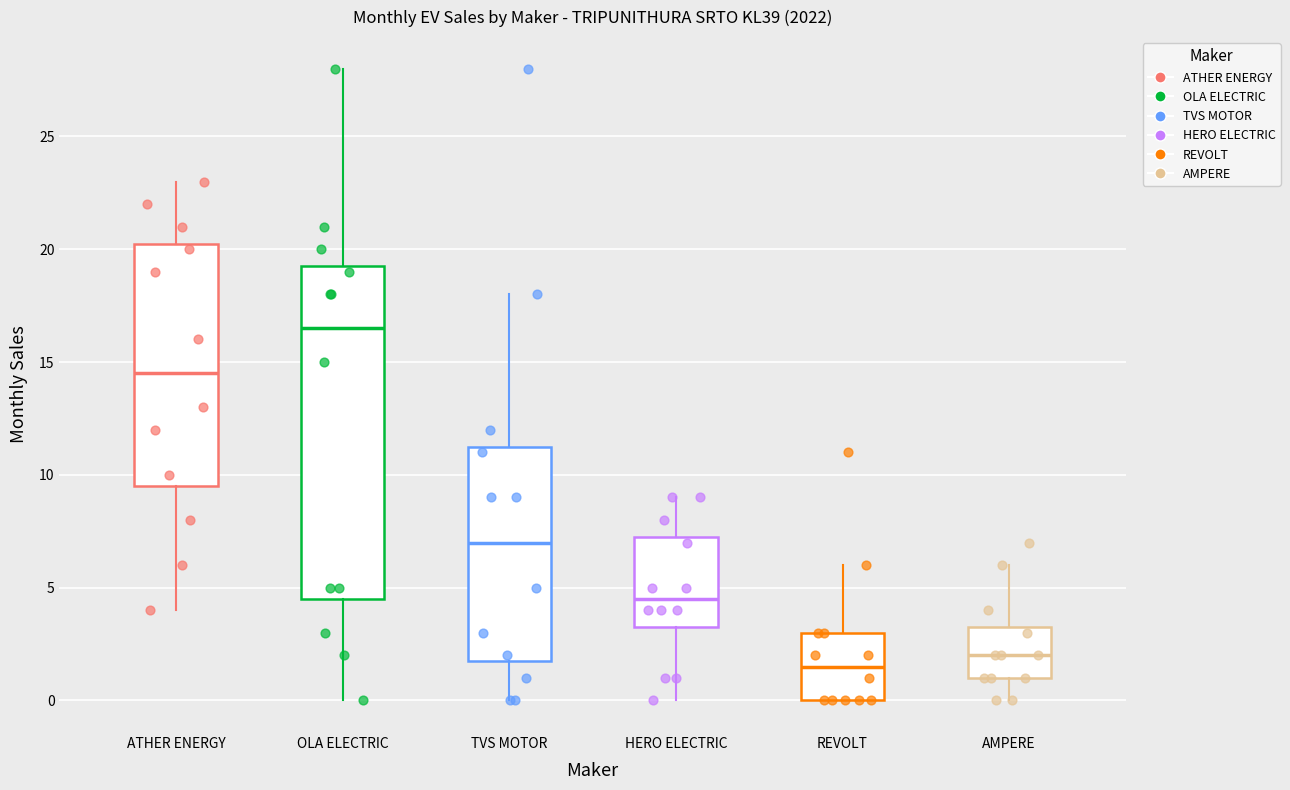

Where does the upper whisker of the box for OLA ELECTRIC end on the y-axis? The values are not printed on the chart, so give them approximately, as read against the axis.

28.0